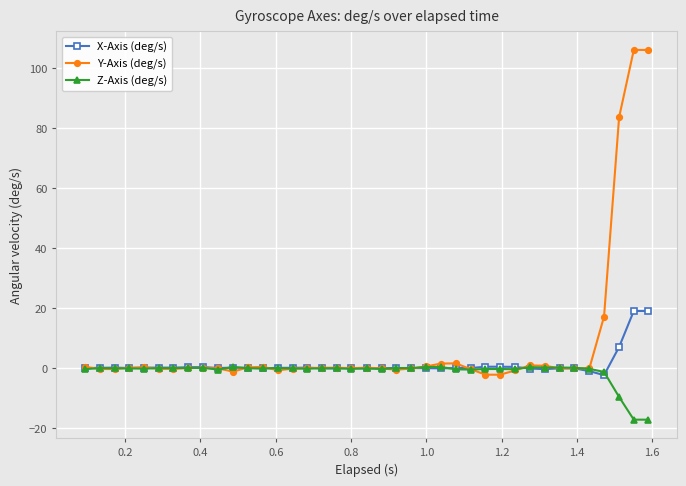

List the series in order of their overall mean, lowest first.

Z-Axis (deg/s), X-Axis (deg/s), Y-Axis (deg/s)